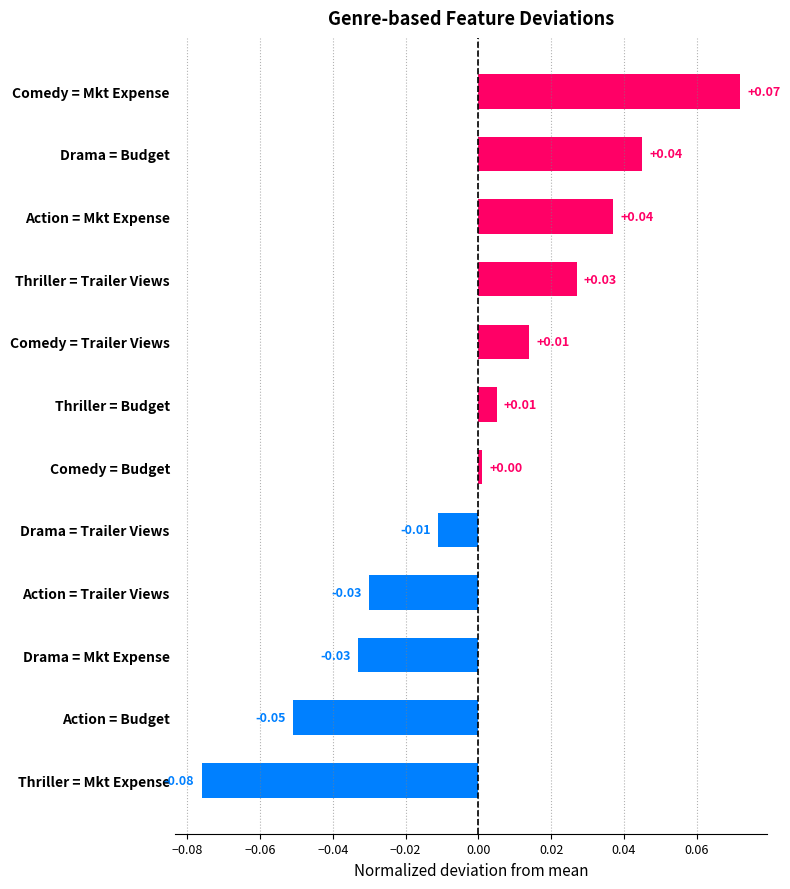

Which label corresponds to the largest value in the chart?

Comedy = Mkt Expense